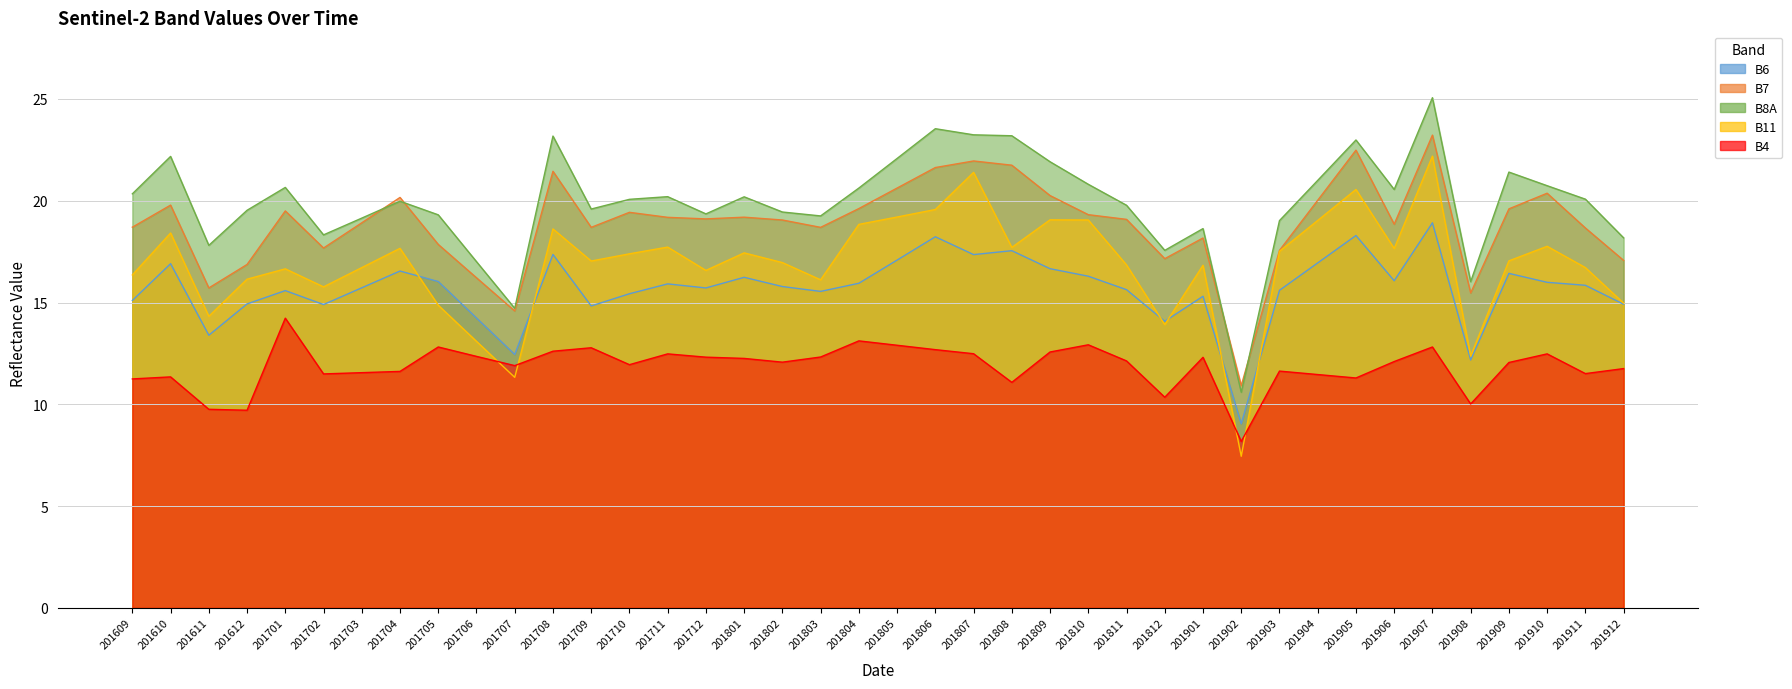

Which category has the highest value in the B7 series?

201907